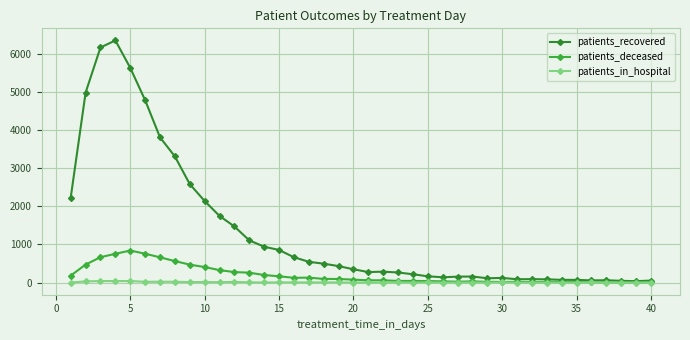

Which series has the widest spread of values?

patients_recovered